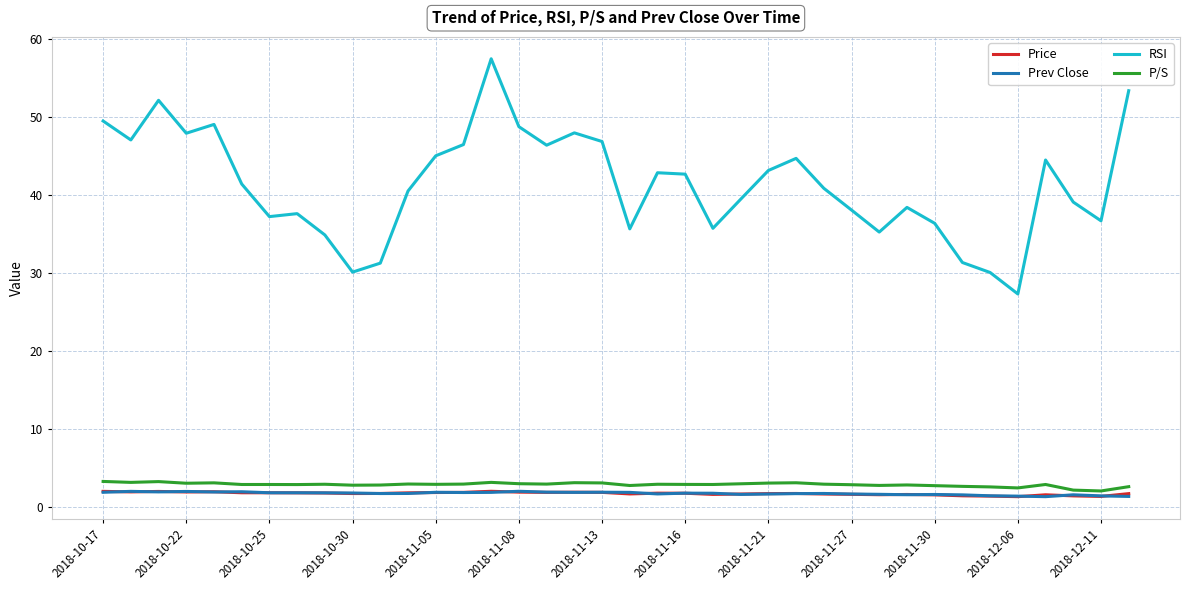

At how many categories does at least one series exceed 29?

37